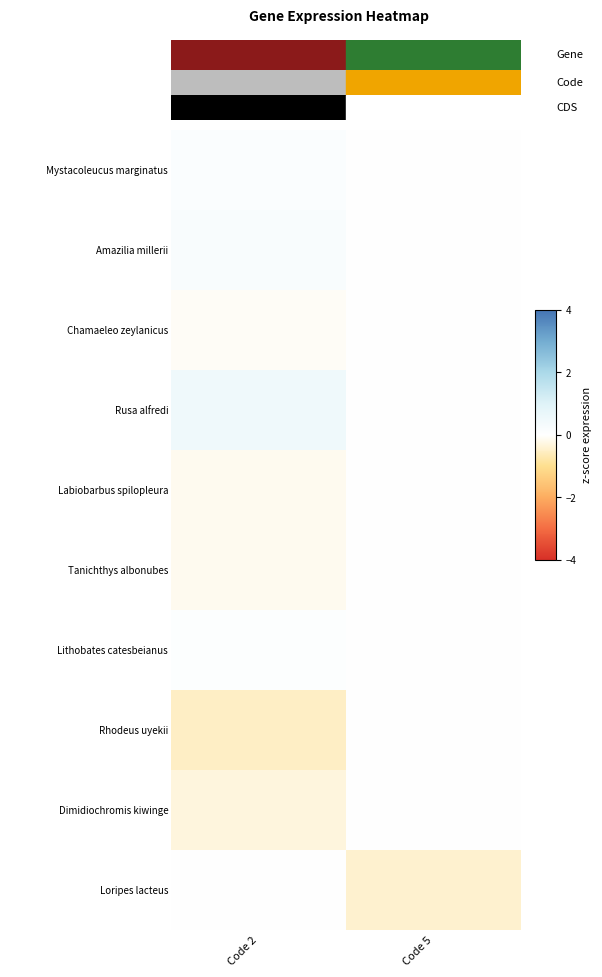

At how many categories does at least one series exceed 0?

1